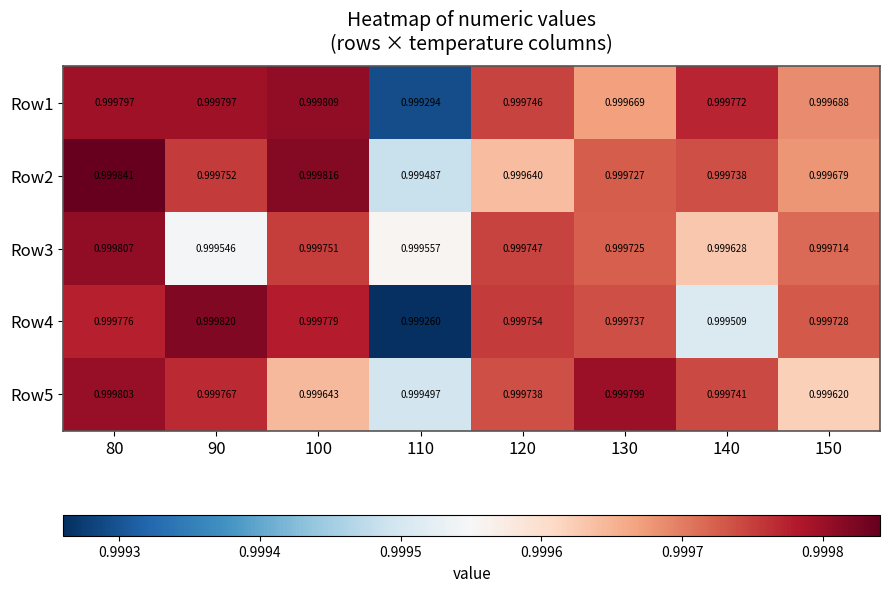

Reading left to right, list all the values displayed in this chart.

Row1: 80=1.0	90=1.0	100=1.0	110=1.0	120=1.0	130=1.0	140=1.0	150=1.0
Row2: 80=1.0	90=1.0	100=1.0	110=1.0	120=1.0	130=1.0	140=1.0	150=1.0
Row3: 80=1.0	90=1.0	100=1.0	110=1.0	120=1.0	130=1.0	140=1.0	150=1.0
Row4: 80=1.0	90=1.0	100=1.0	110=1.0	120=1.0	130=1.0	140=1.0	150=1.0
Row5: 80=1.0	90=1.0	100=1.0	110=1.0	120=1.0	130=1.0	140=1.0	150=1.0